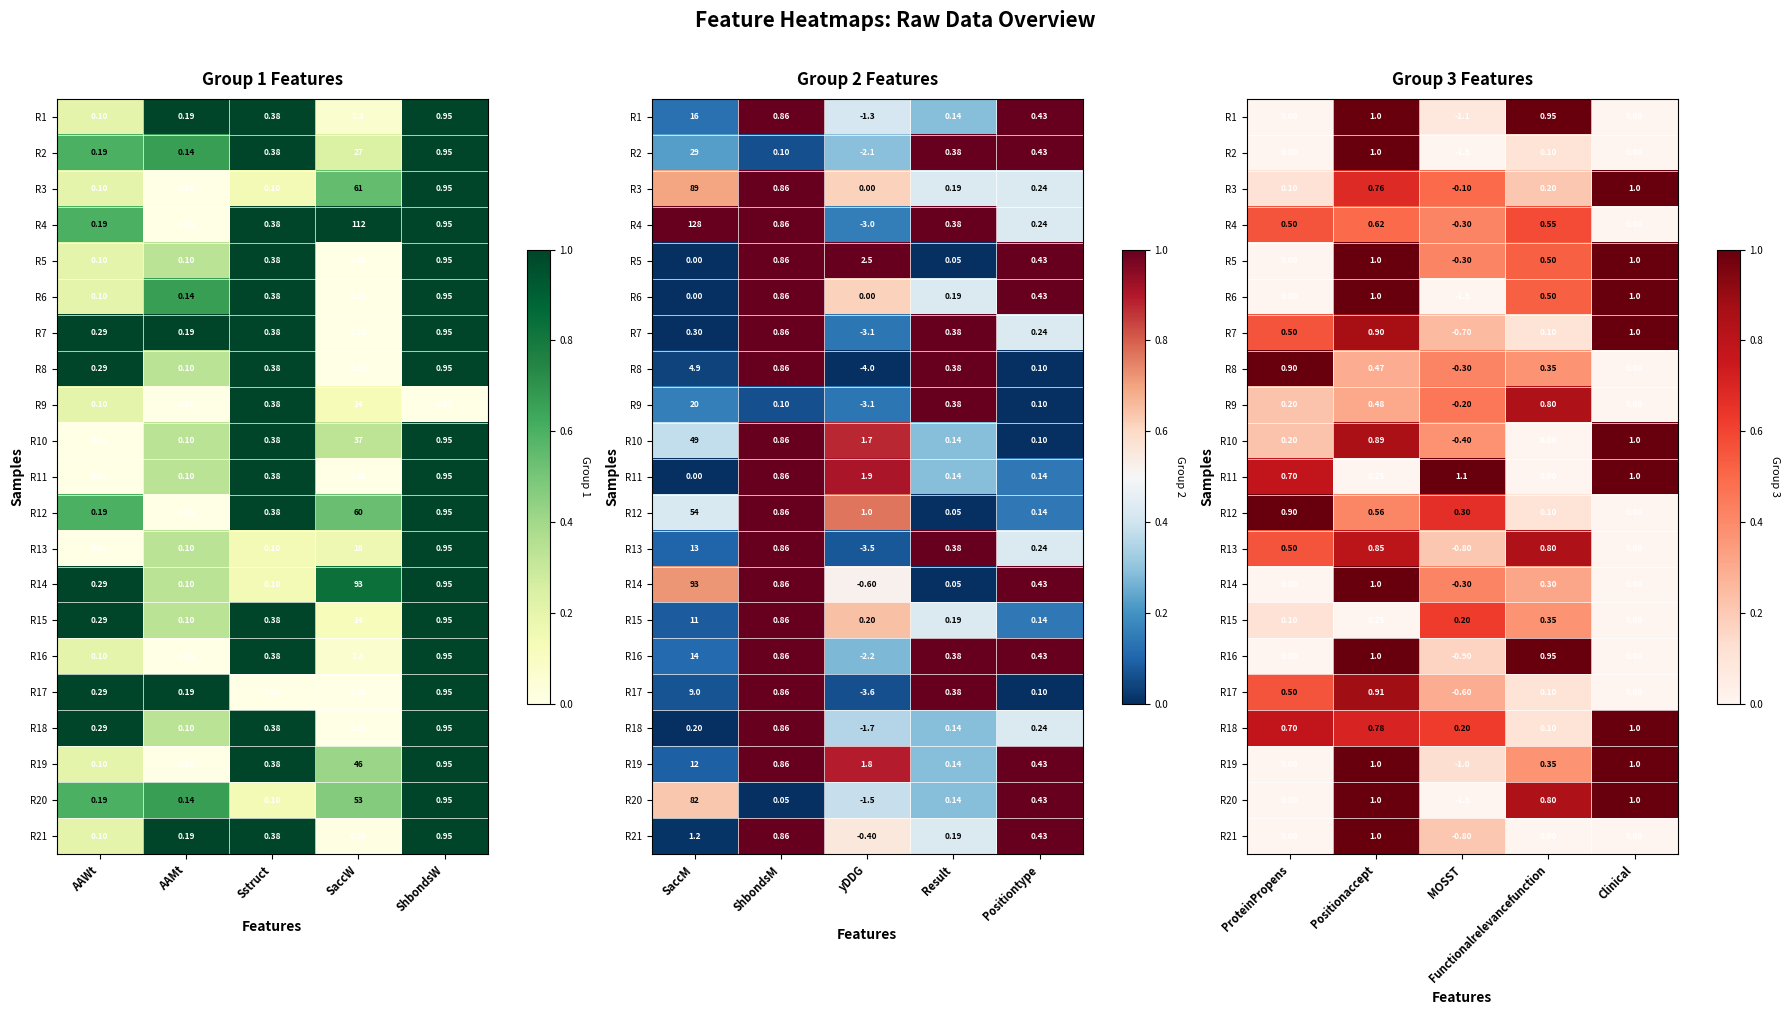

What is the difference between the maximum and minimum values in the R11 series?

1.0